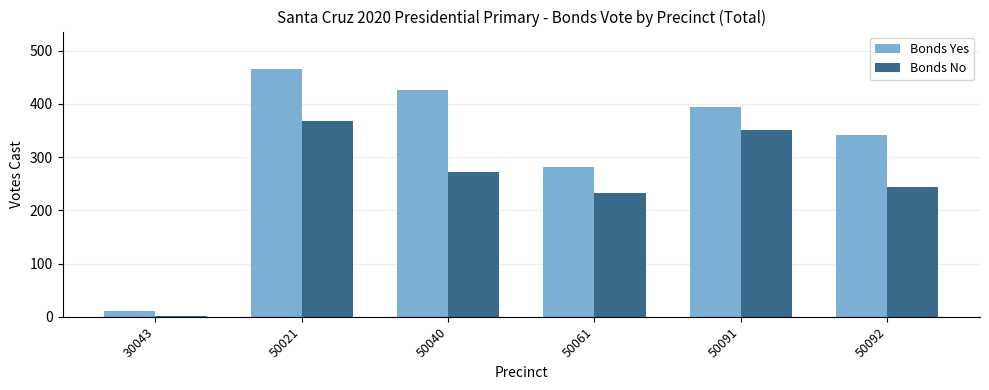

What is the spread (max minus min) of values at 50061?

48